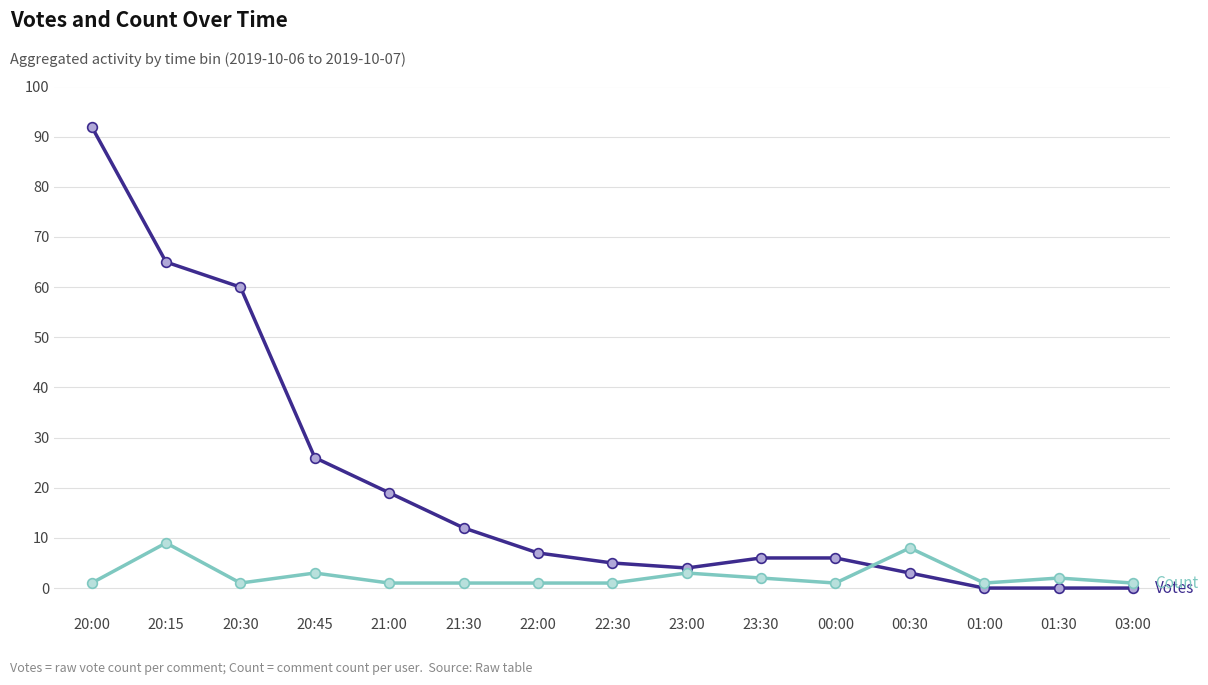

At which category is the sum across all series the highest?

20:00